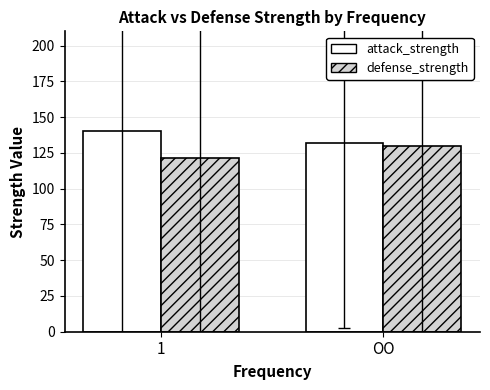

What is the average value of the attack_strength series?

136.0